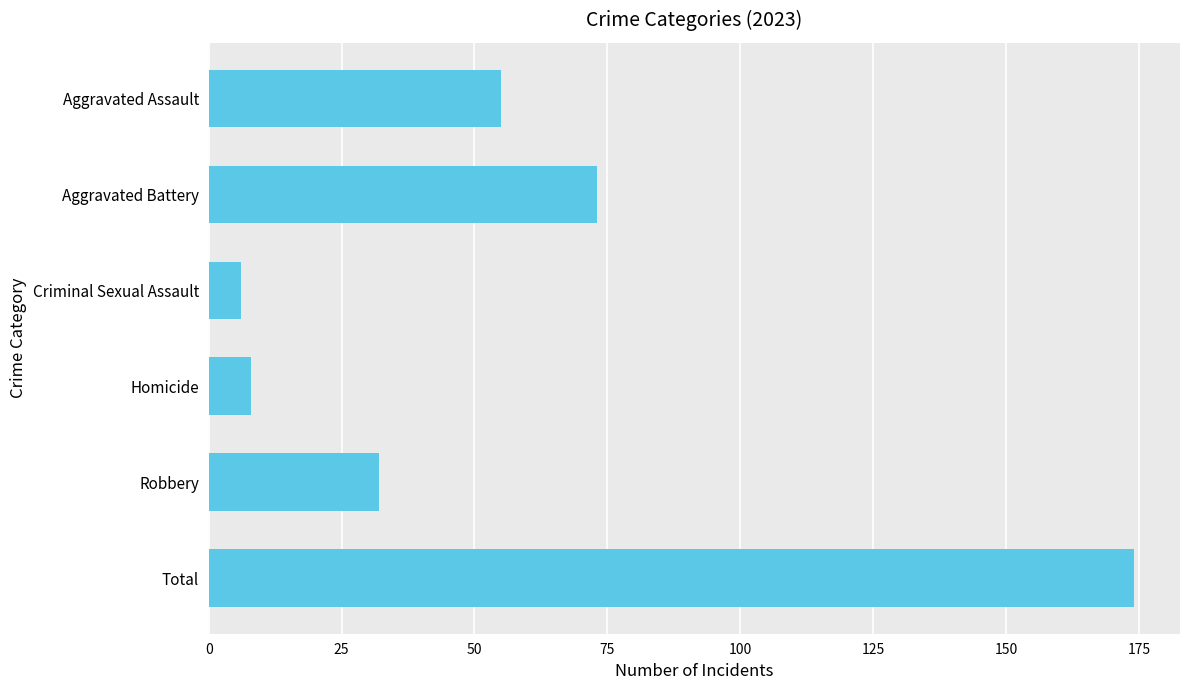

What is the sum of the values at Aggravated Assault and Total?

229